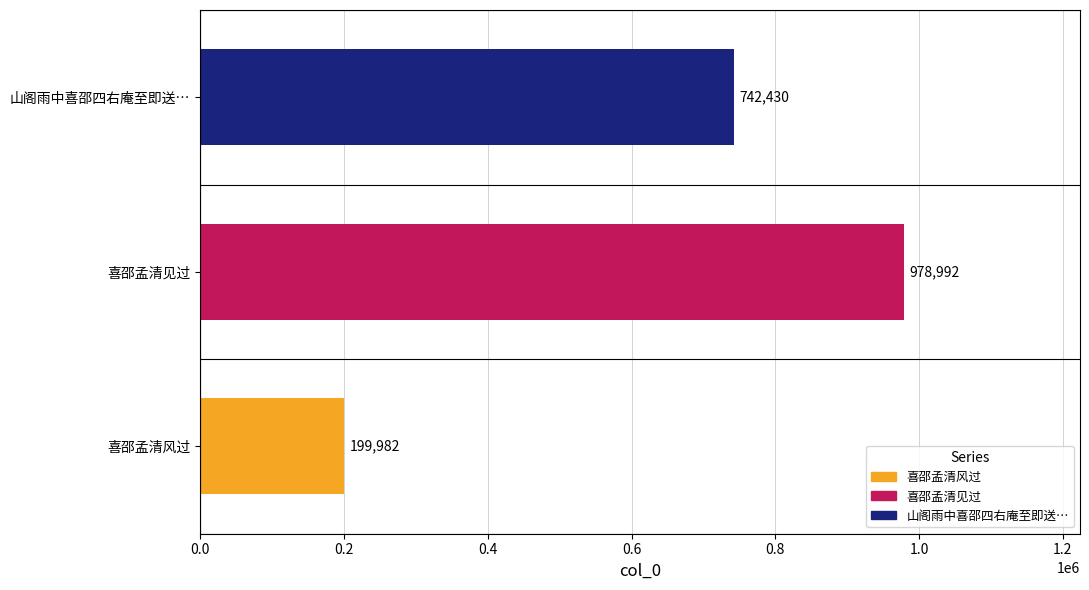

At which label is the value closest to 589487?

山阁雨中喜邵四右庵至即送…